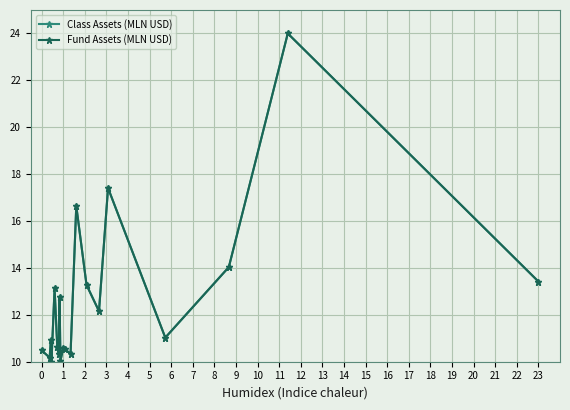

Does the chart have visible grid lines?

Yes